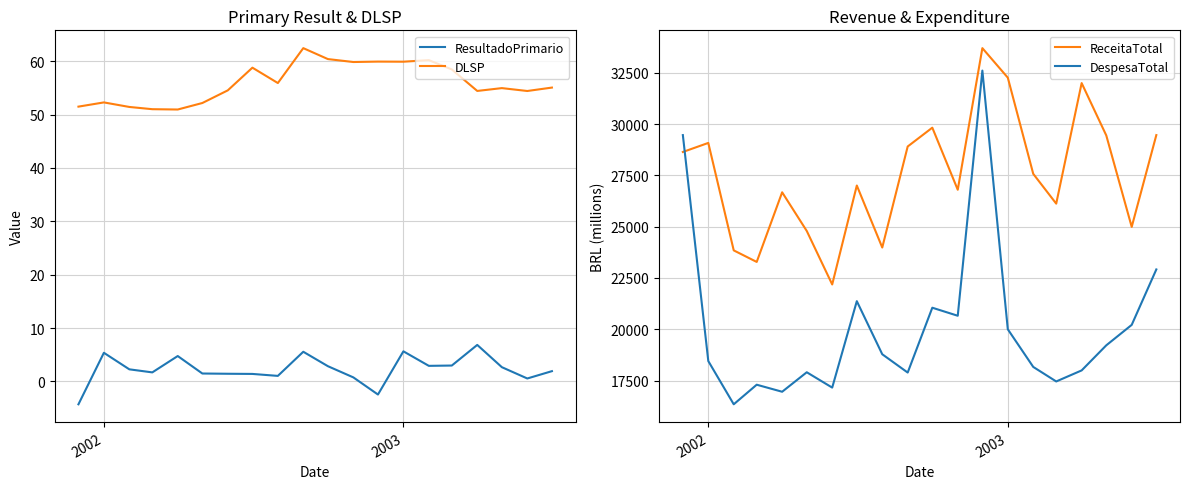

What is the highest value of the DespesaTotal series?

32603.8